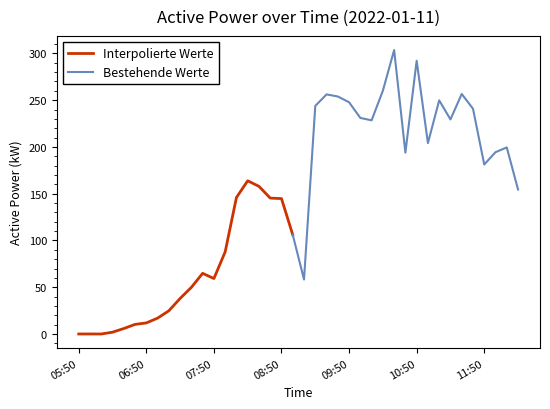

At which label is the value closest to 151?

12:20